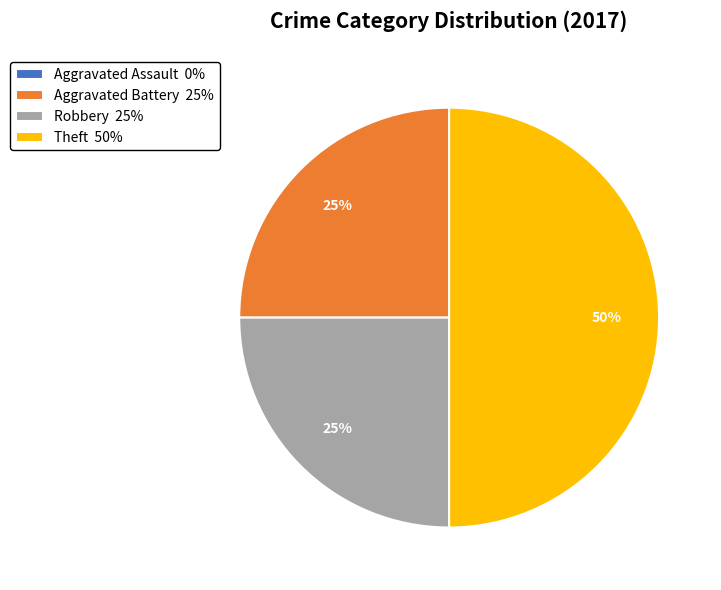

Is the sum of Aggravated Battery 25% and Theft 50% greater than half?

Yes